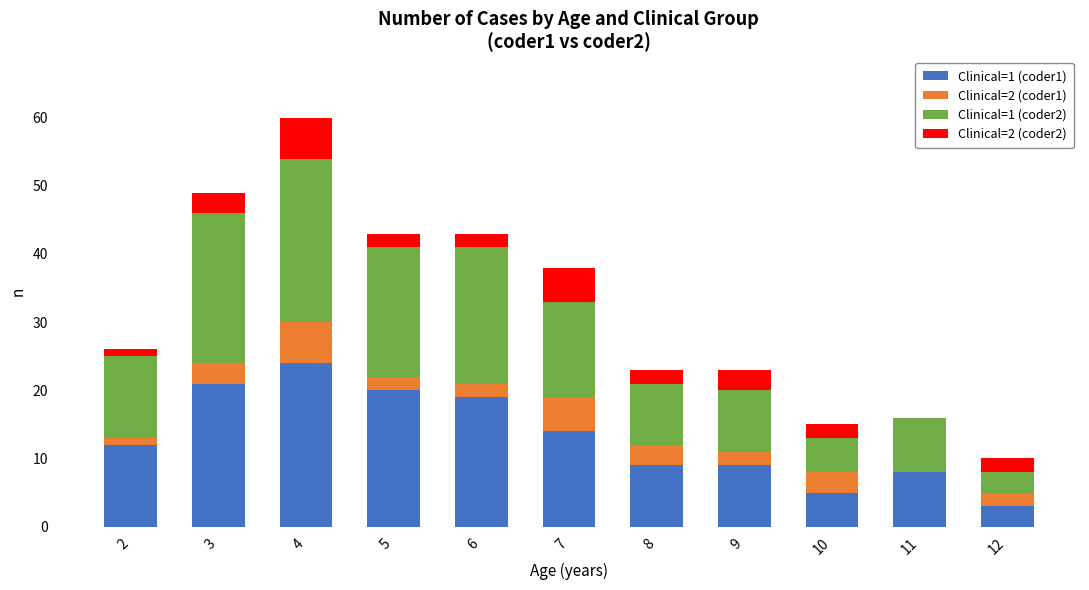

At which category is the sum across all series the highest?

4